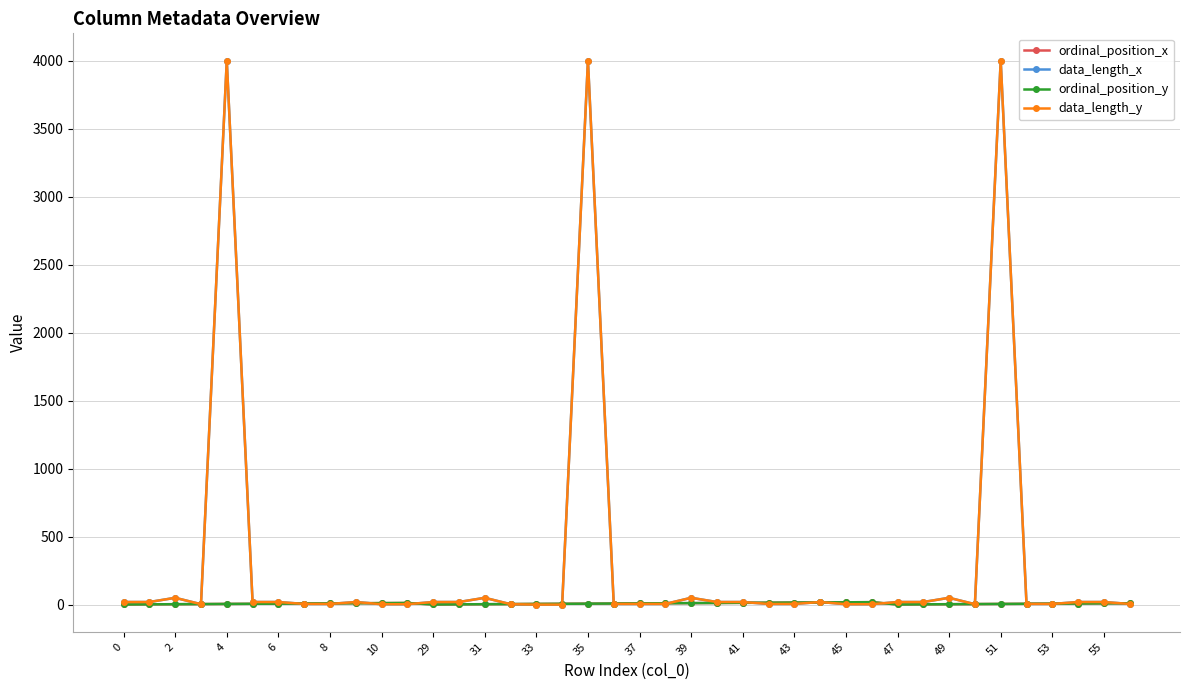

What is the difference between the maximum and second lowest values in the ordinal_position_y series?

17